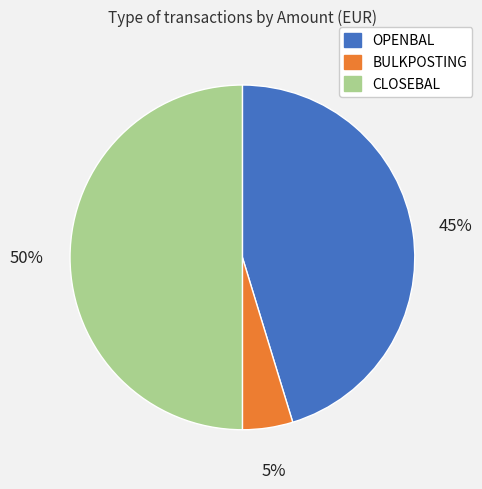

To the nearest percent, what percentage of the pie is CLOSEBAL?

50%